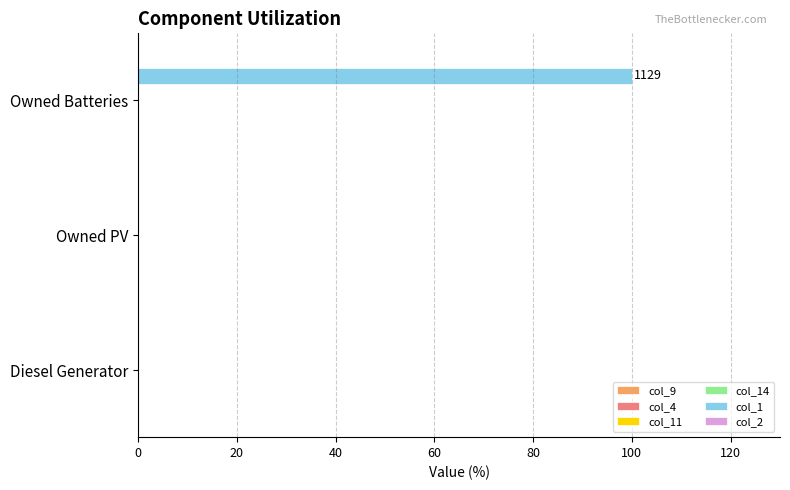

What is the change in value from Diesel Generator to Owned Batteries?

+100